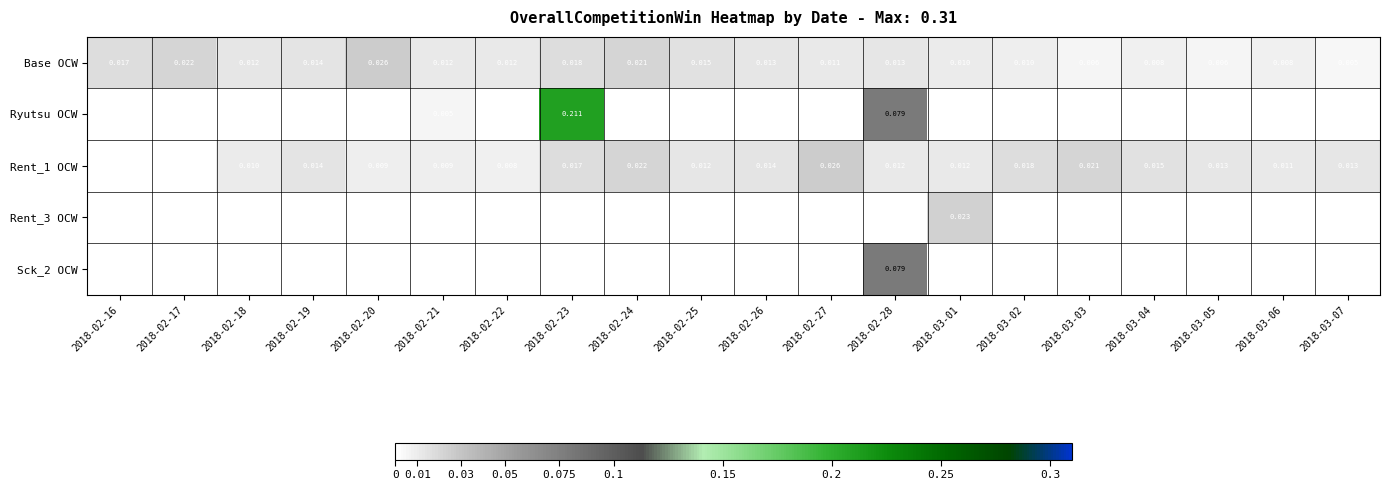

Rank the series by their maximum value, from highest to lowest.

Ryutsu OCW, Sck_2 OCW, Base OCW, Rent_1 OCW, Rent_3 OCW